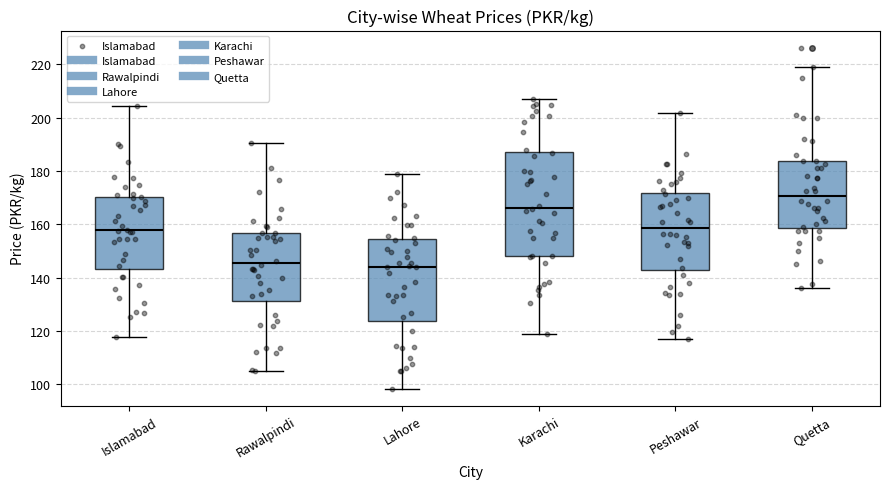

Reading left to right, read every box against the y-axis: the position of its median line, the range the box covers, and the ends of its whiskers. The values are not printed on the chart, so give them approximately, as read against the axis.

Islamabad: median 158, box 144 to 170, whiskers 118 to 204
Rawalpindi: median 146, box 132 to 156, whiskers 104 to 190
Lahore: median 144, box 124 to 154, whiskers 98 to 180
Karachi: median 166, box 148 to 188, whiskers 120 to 206
Peshawar: median 158, box 142 to 172, whiskers 118 to 202
Quetta: median 170, box 158 to 184, whiskers 136 to 220